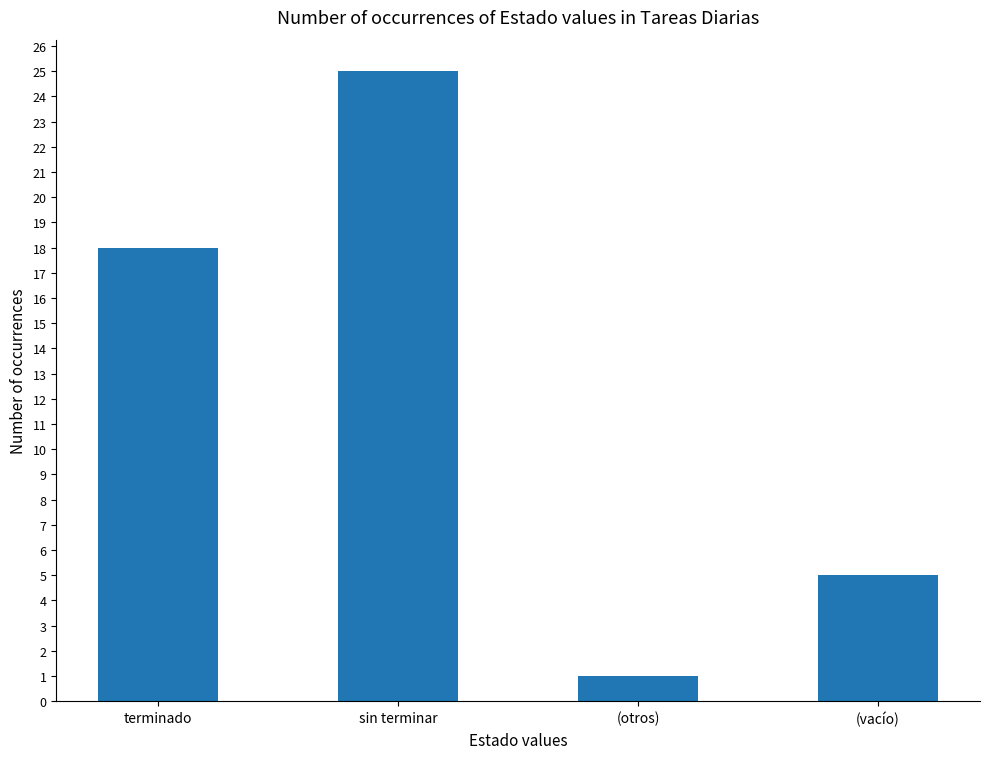

What position from the left is (otros)?

3